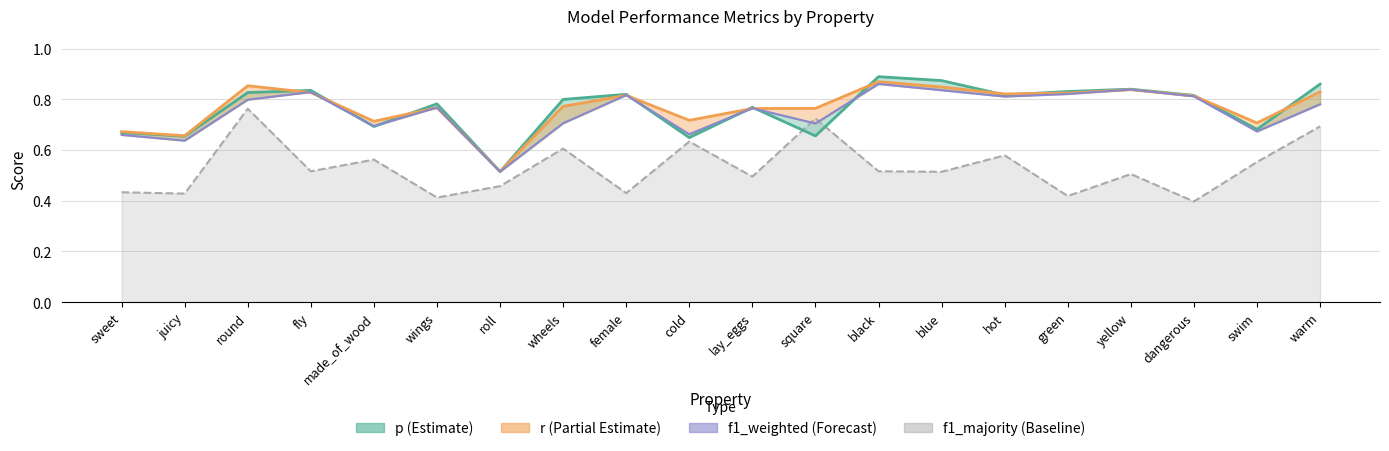

What is the difference between the values at square and black?

0.2